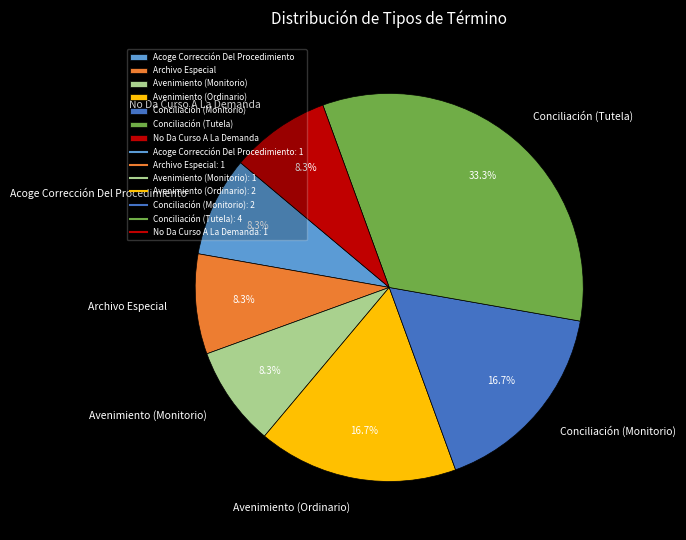

To the nearest percent, what portion does Conciliación (Tutela) represent?

33%